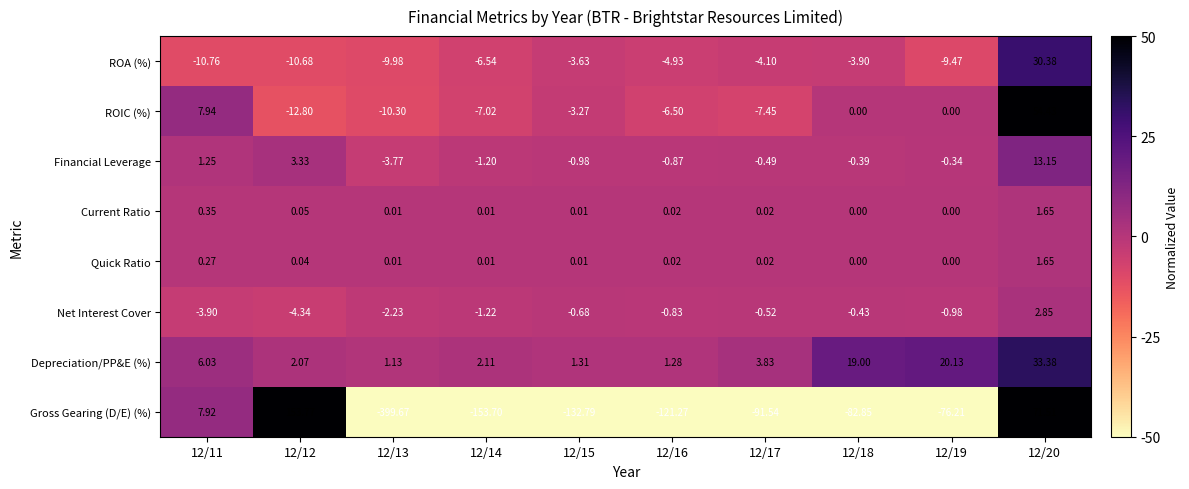

Is the value of Quick Ratio at 12/16 greater than the value of Financial Leverage at 12/16?

Yes